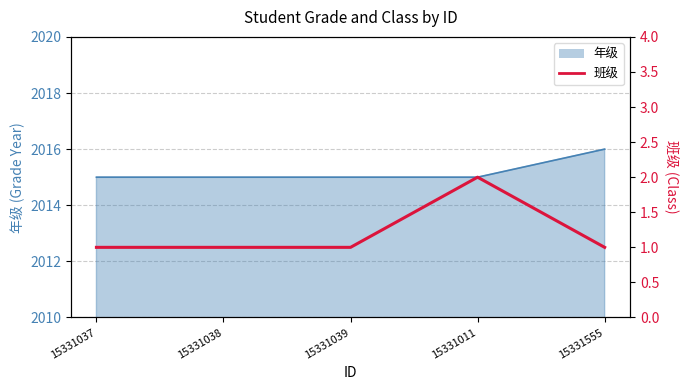

How many points are higher than both their immediate neighbors (excluding endpoints)?

1